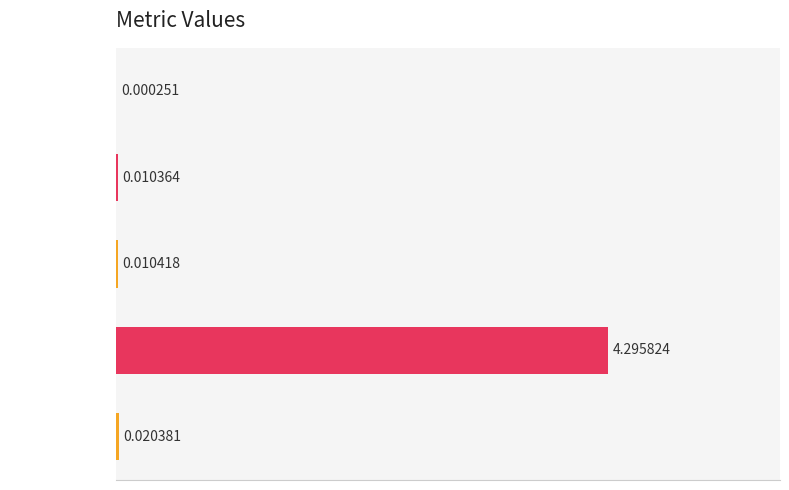

What is the sum of all values?

4.3